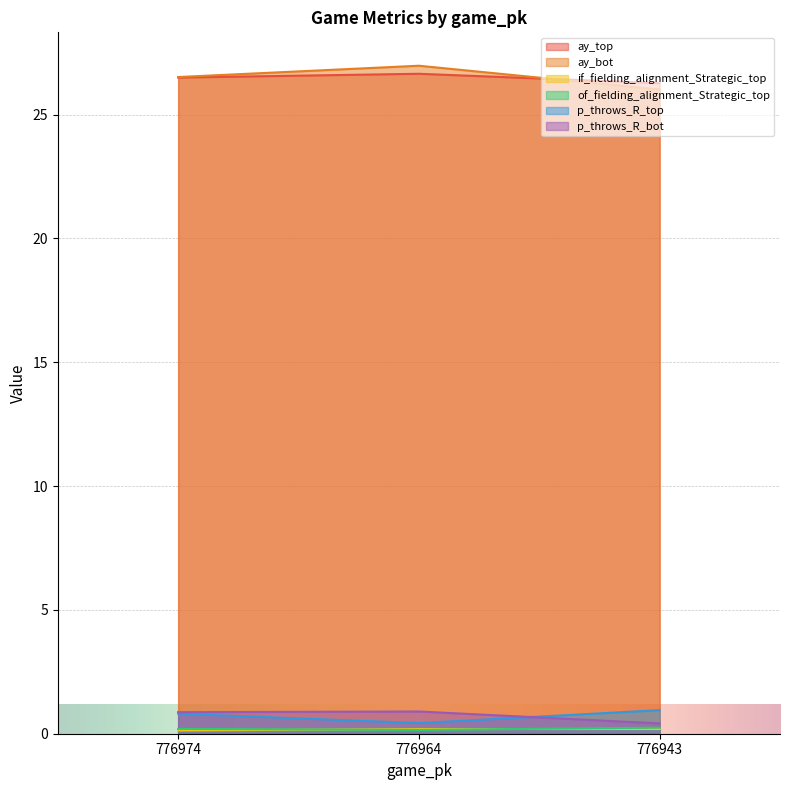

Reading left to right, transcribe all the data shown in this chart.

ay_top: 26.5	26.6	26.3
ay_bot: 26.5	27.0	26.0
if_fielding_alignment_Strategic_top: 0.1	0.2	0.2
of_fielding_alignment_Strategic_top: 0.2	0.2	0.2
p_throws_R_top: 0.8	0.4	1.0
p_throws_R_bot: 0.9	0.9	0.4